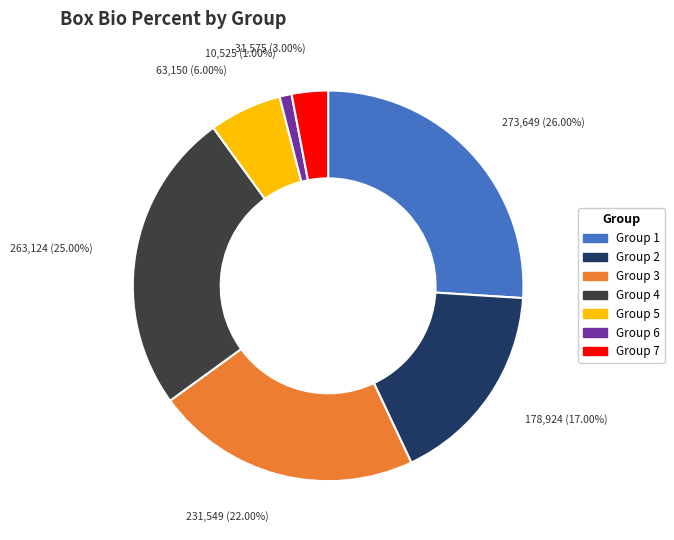

How many slices are in this pie chart?

7